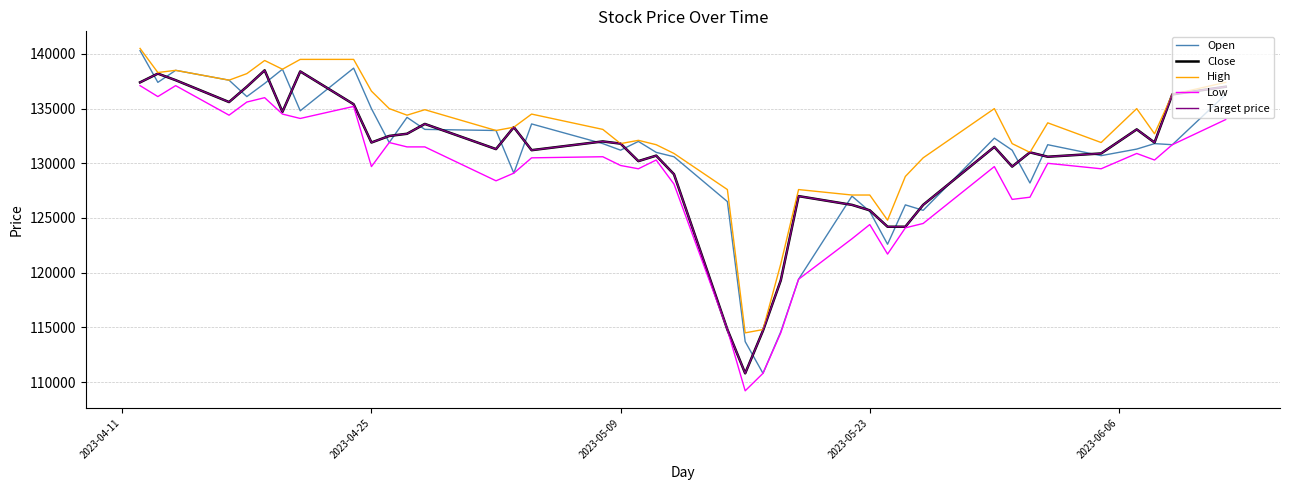

What is the average value of the Low series?

128430